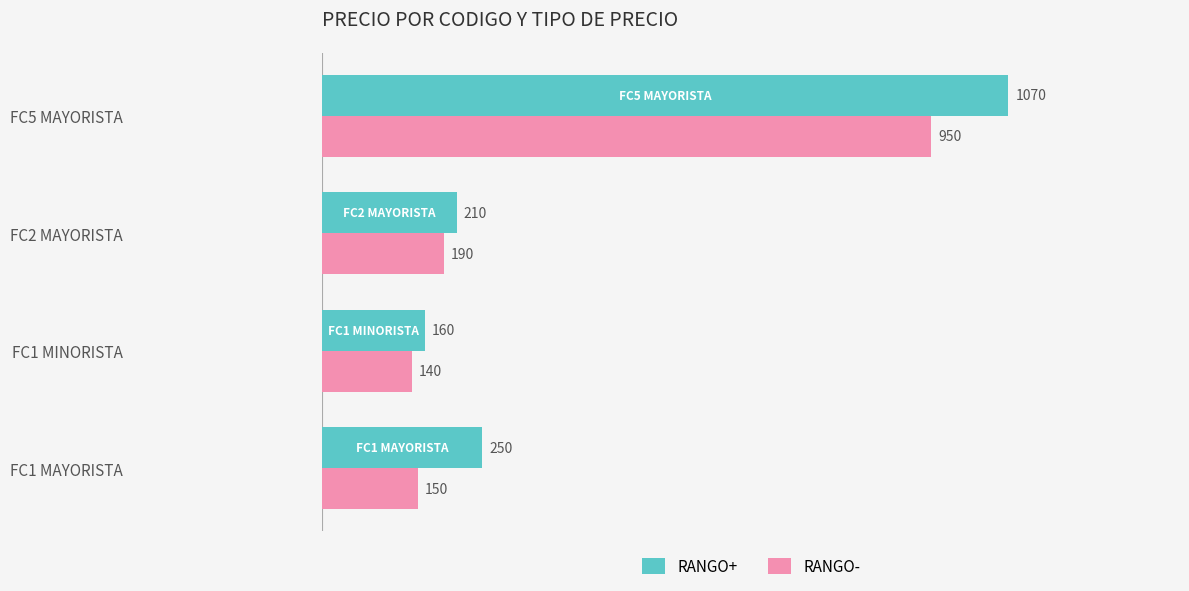

What value does the RANGO+ series have at FC1 MINORISTA, to the nearest 100?

200